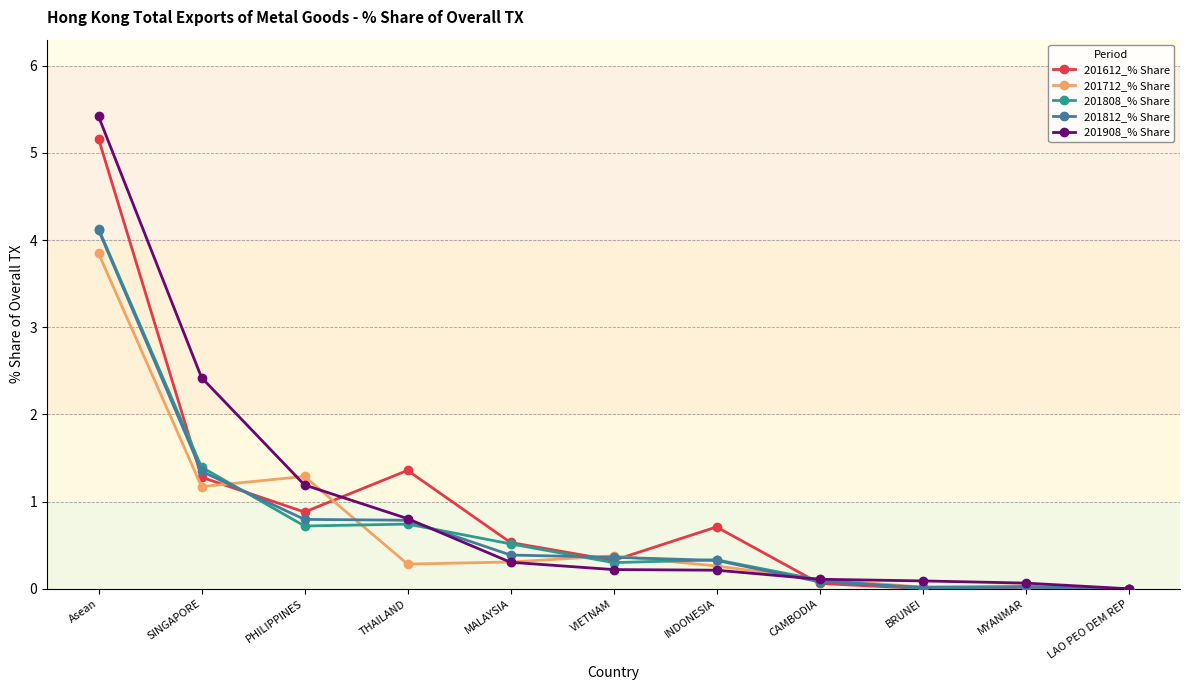

How many lines are shown in the chart?

5